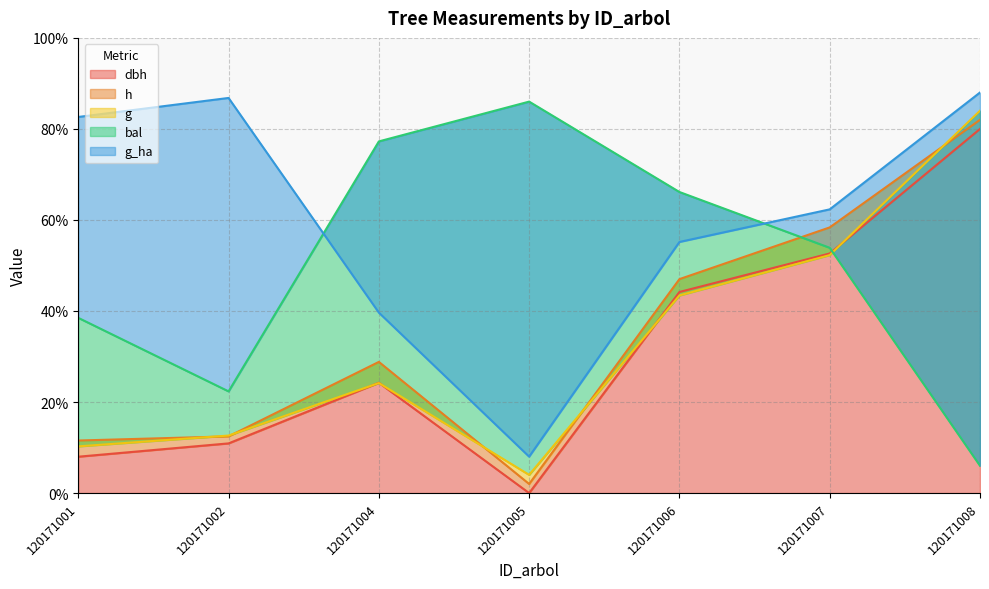

True or false: dbh and g cross at least once.

True